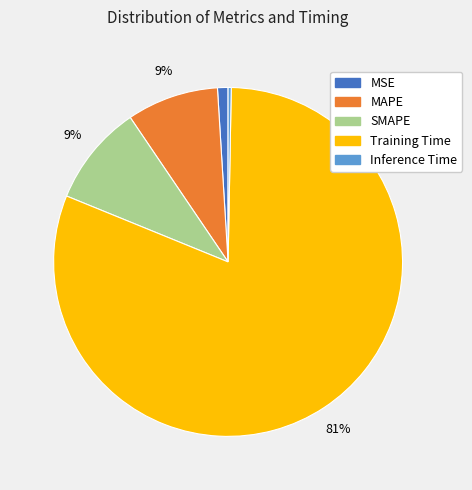

Which slice is the smallest?

Inference Time